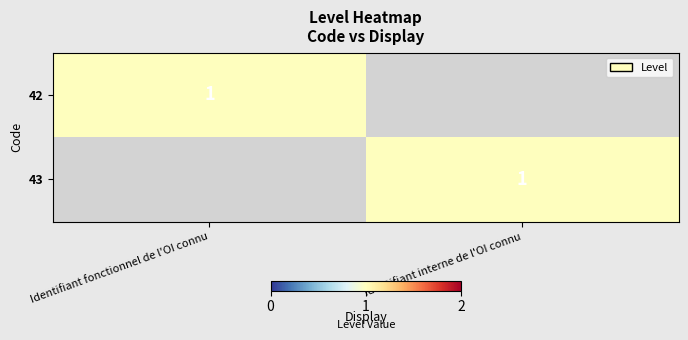

True or false: 42 has a value of 1 at Identifiant fonctionnel de l'OI connu.

True